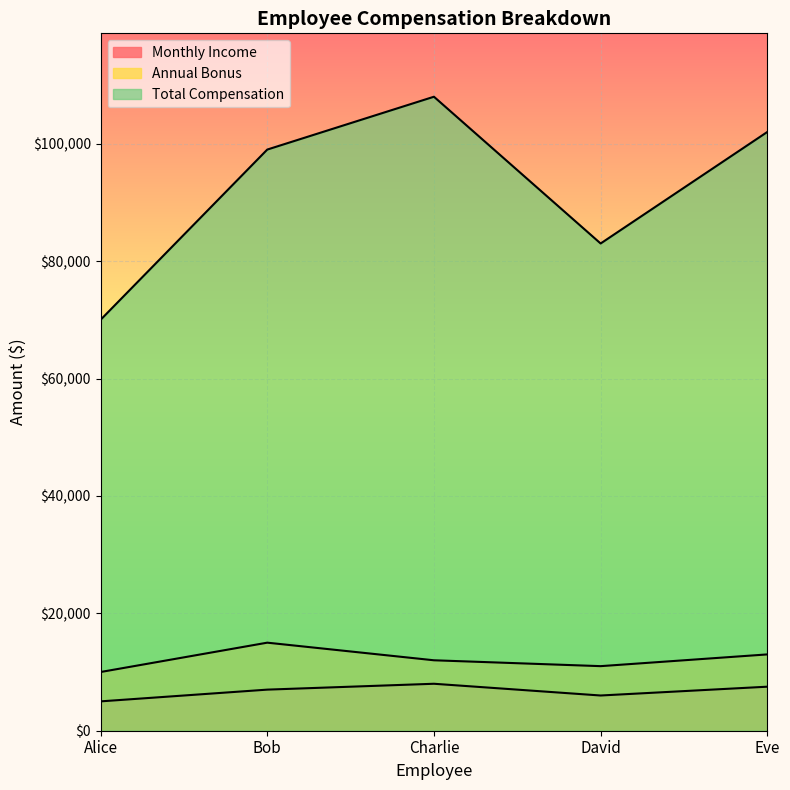

Rank the series by their maximum value, from highest to lowest.

Total Compensation, Annual Bonus, Monthly Income